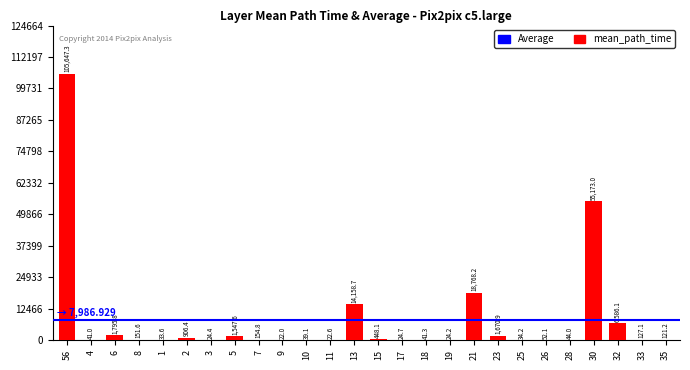

Reading left to right, extract all data points from this chart.

105647.3	41.0	1795.8	151.6	33.6	906.4	24.4	1547.6	154.8	22.0	39.1	22.6	14158.7	448.1	24.7	41.3	24.2	18768.2	1670.9	34.2	52.1	44.0	55173.0	6586.1	127.1	121.2